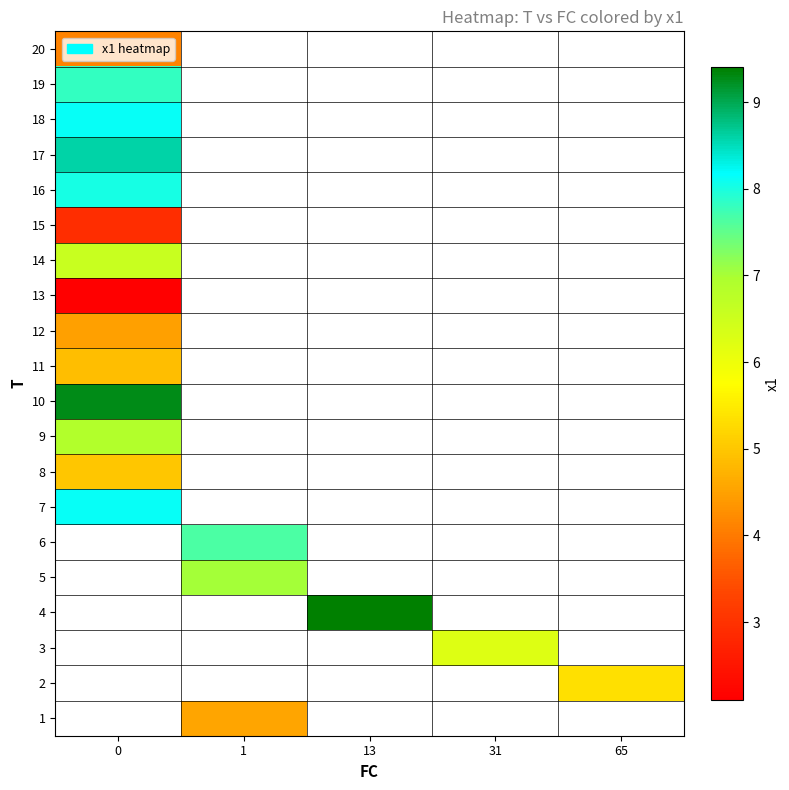

Between 65 and 13, which is larger?

13